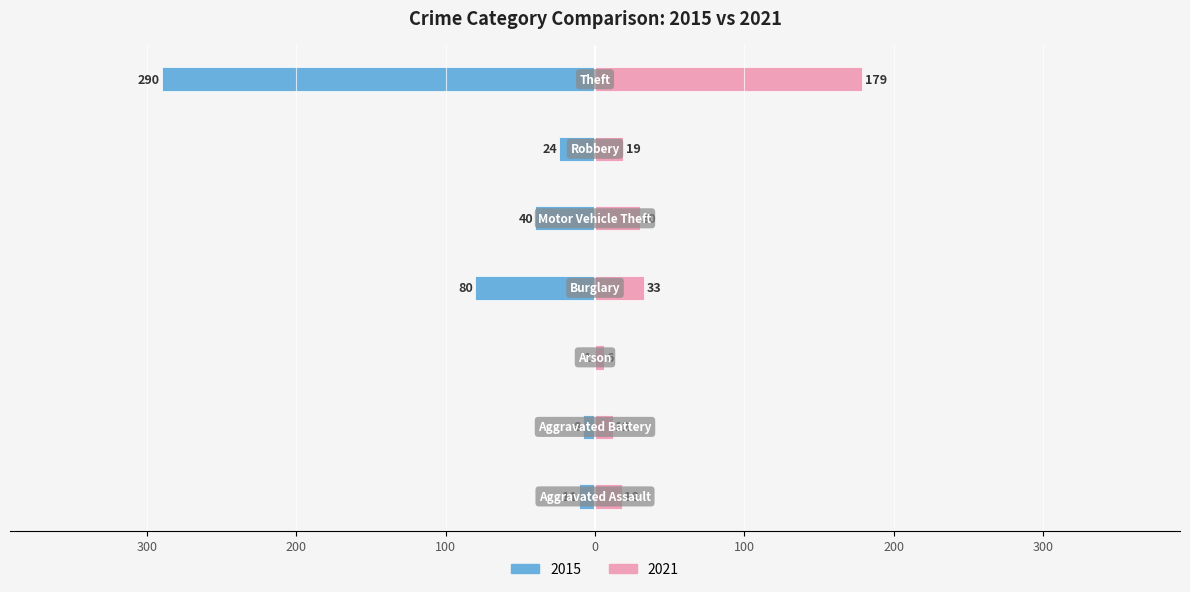

What is the label of the 7th bar from the left?

Theft